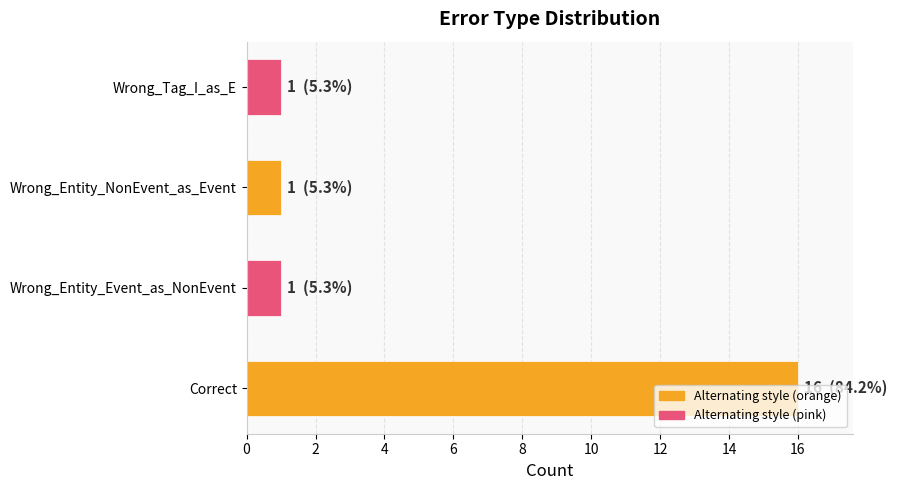

Count the values in the range 1 to 16.

4